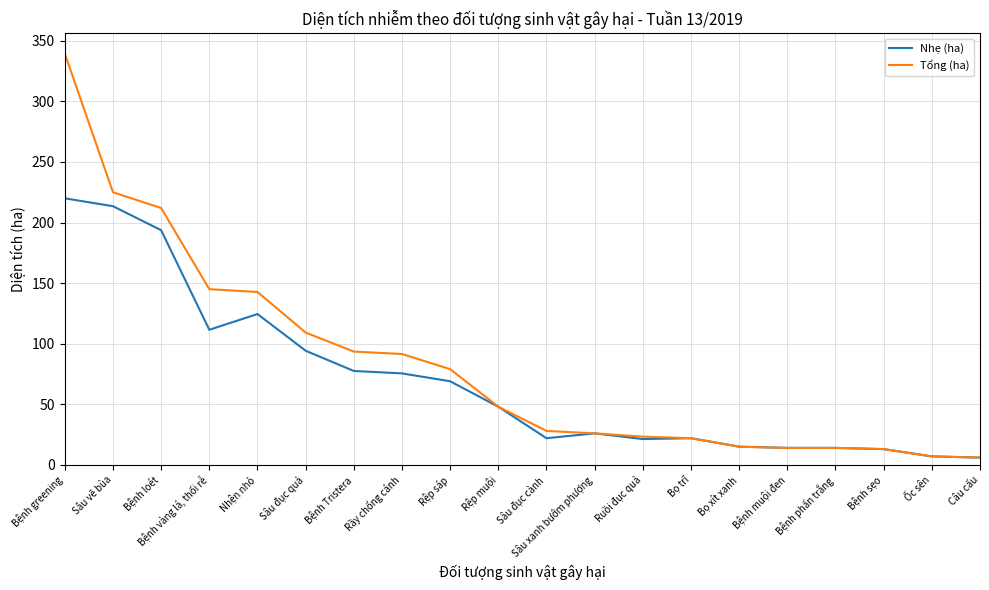

What position from the left is Ruồi đục quả?

13